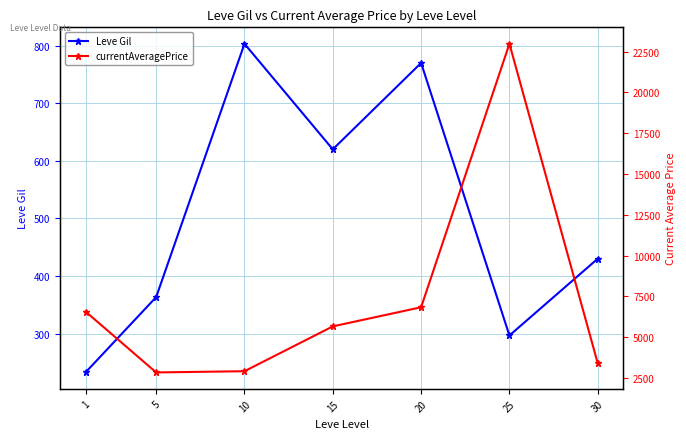

In currentAveragePrice, how many points are higher than both neighbors (excluding endpoints)?

1